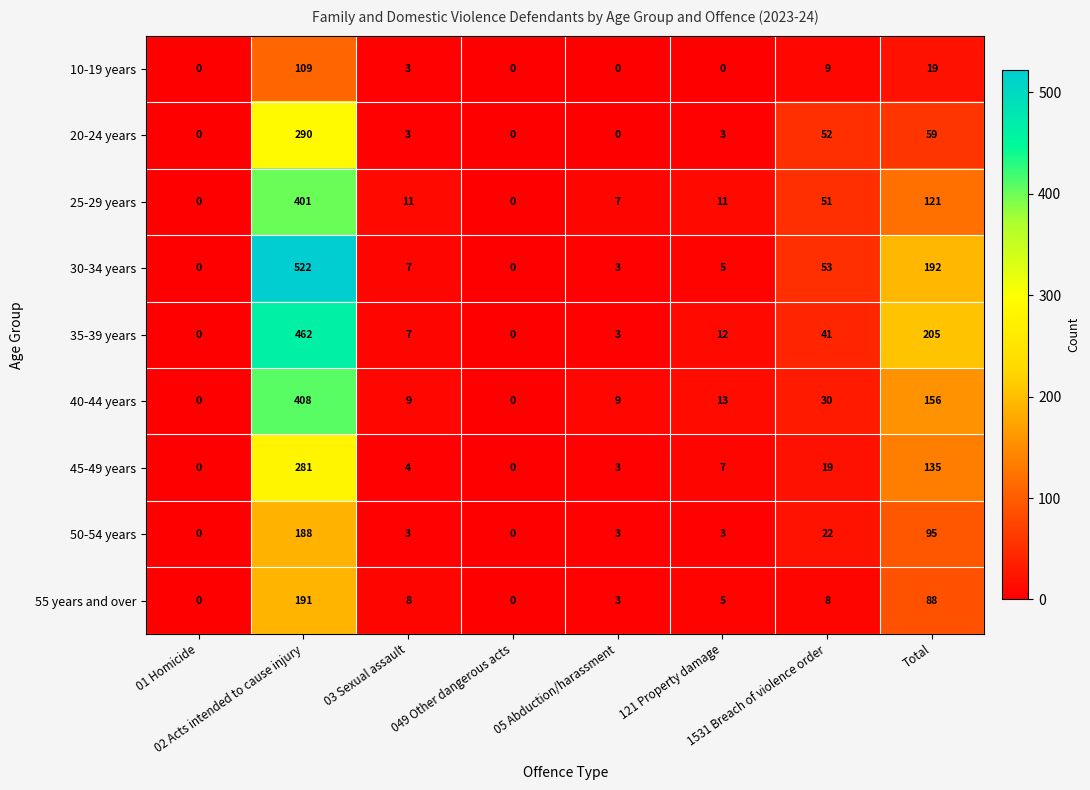

Which series has the largest total across all categories?

30-34 years